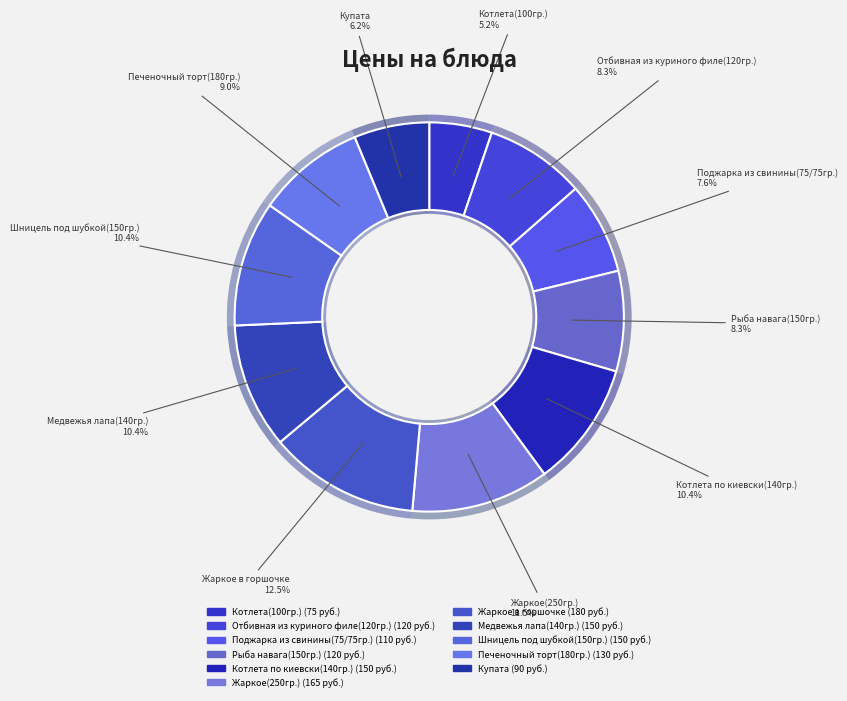

Which category has the smallest portion of the pie?

Котлета(100гр.)